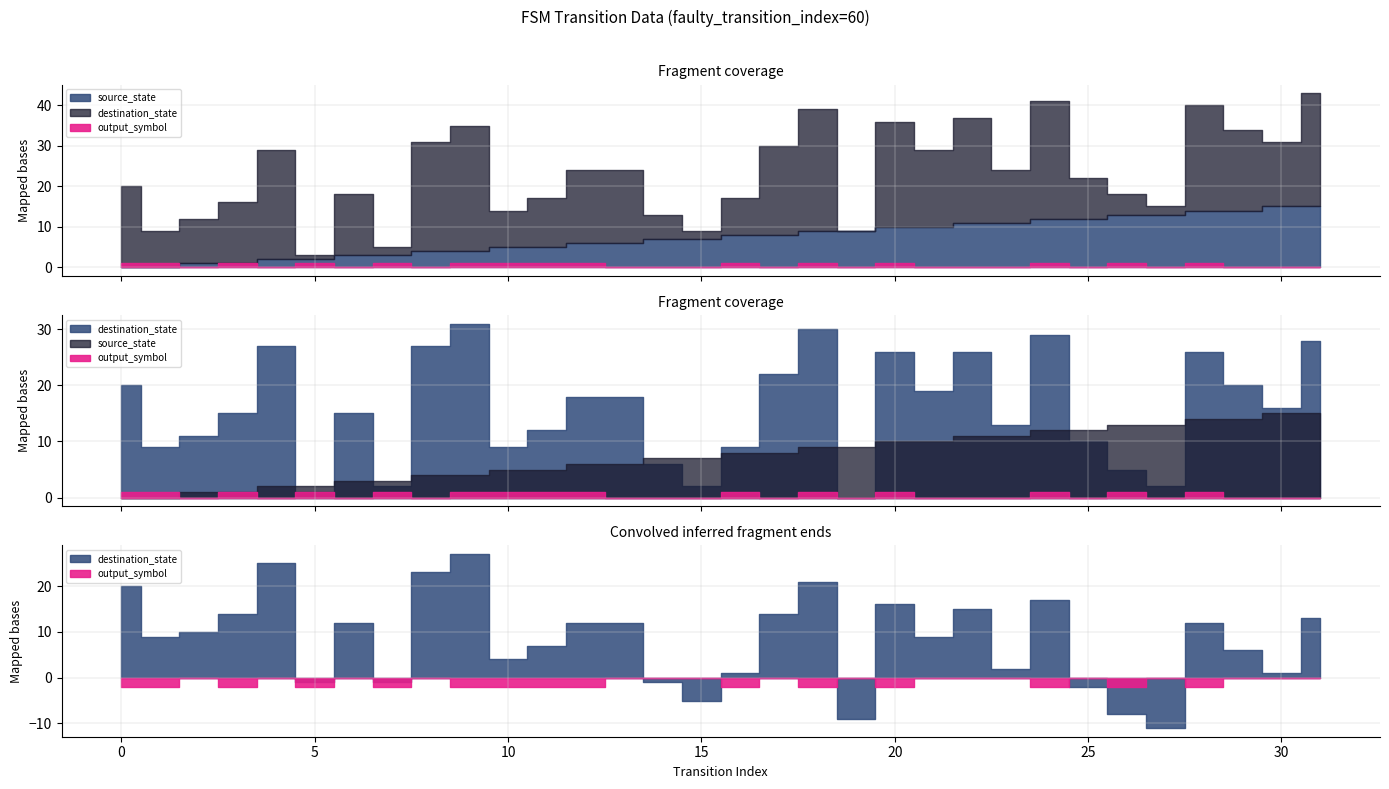

At which category is the sum across all series the highest?

31